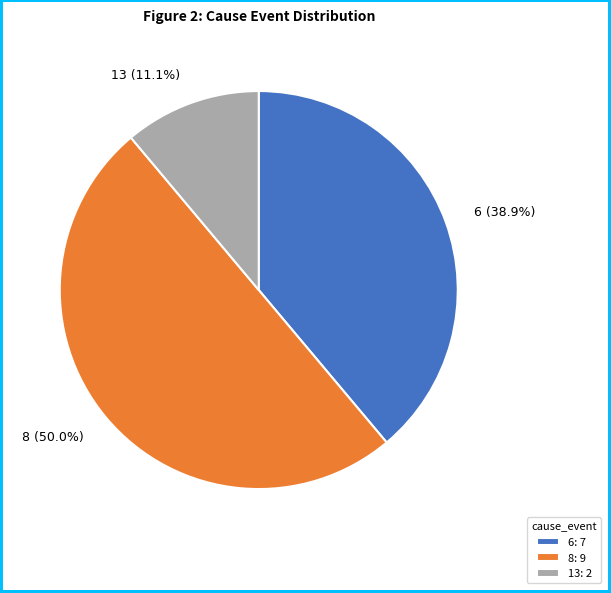

Combined, what portion of the pie is 13 and 8?

61.1%